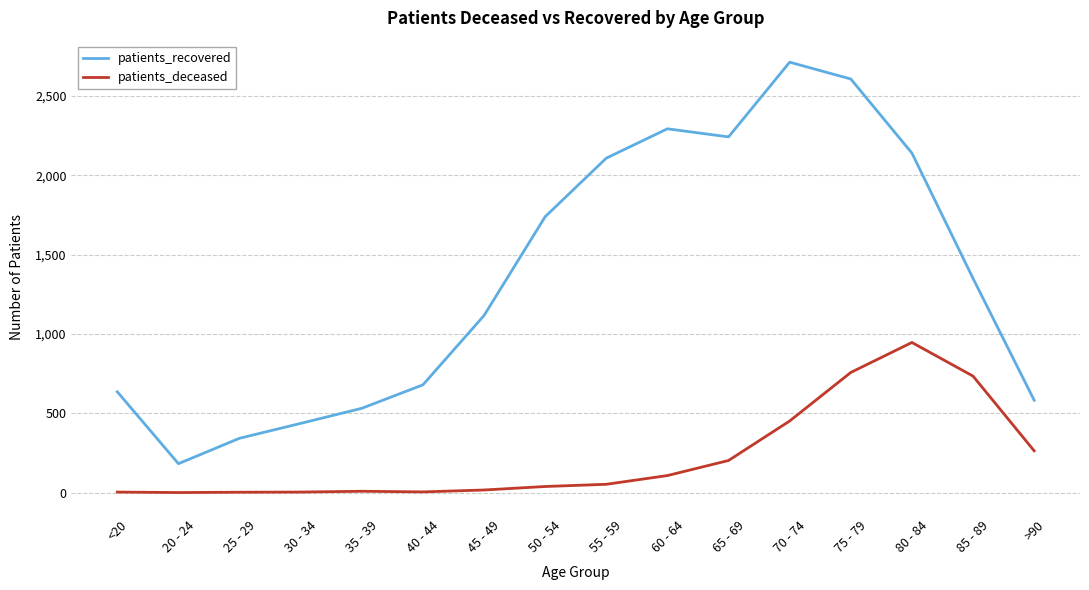

What is the difference between the highest and lowest values at 45 - 49?

1100